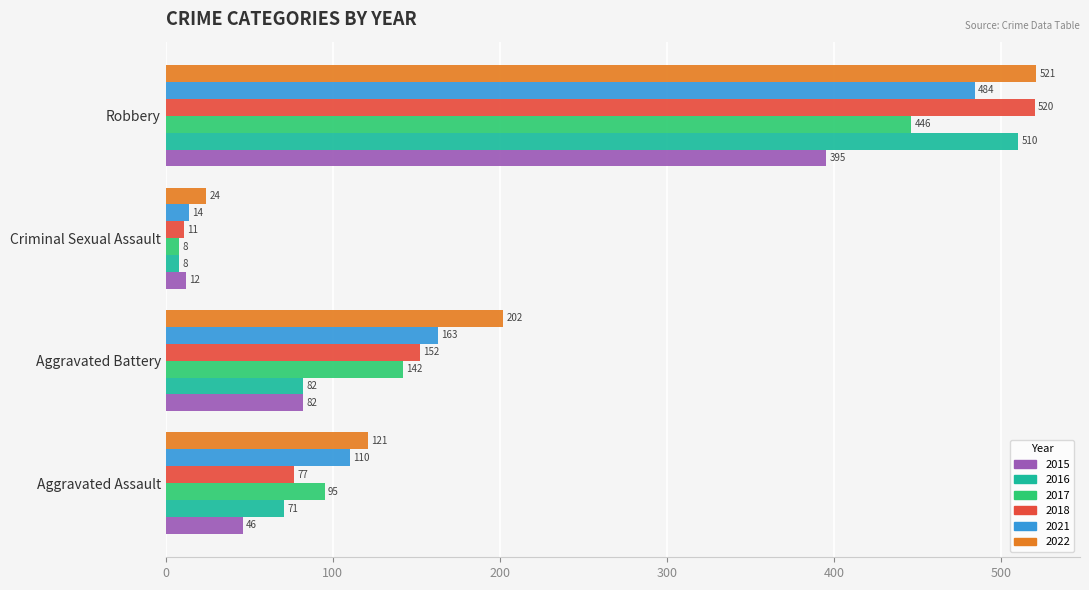

True or false: 2016 has a value of 71 at Aggravated Assault.

True